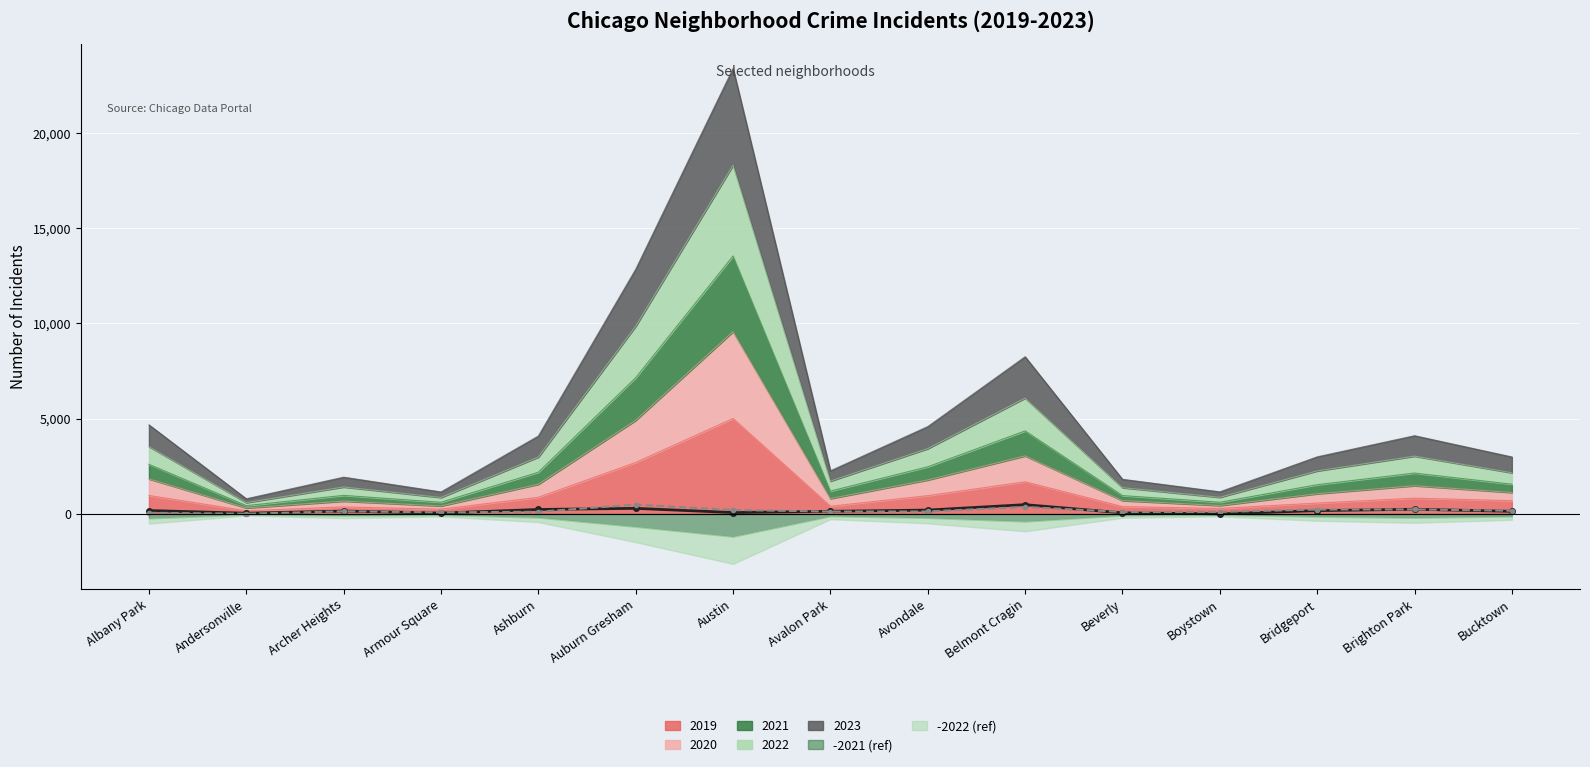

Reading right to left, transcribe all the data shown in this chart.

Net change 2019→2023: Bucktown=137	Brighton Park=245	Bridgeport=173	Boystown=2	Beverly=56	Belmont Cragin=485	Avondale=201	Avalon Park=137	Austin=72	Auburn Gresham=292	Ashburn=233	Armour Square=43	Archer Heights=148	Andersonville=36	Albany Park=177
Net change 2020→2022: Bucktown=168	Brighton Park=236	Bridgeport=231	Boystown=105	Beverly=100	Belmont Cragin=364	Avondale=129	Avalon Park=123	Austin=205	Auburn Gresham=488	Ashburn=113	Armour Square=82	Archer Heights=138	Andersonville=10	Albany Park=58